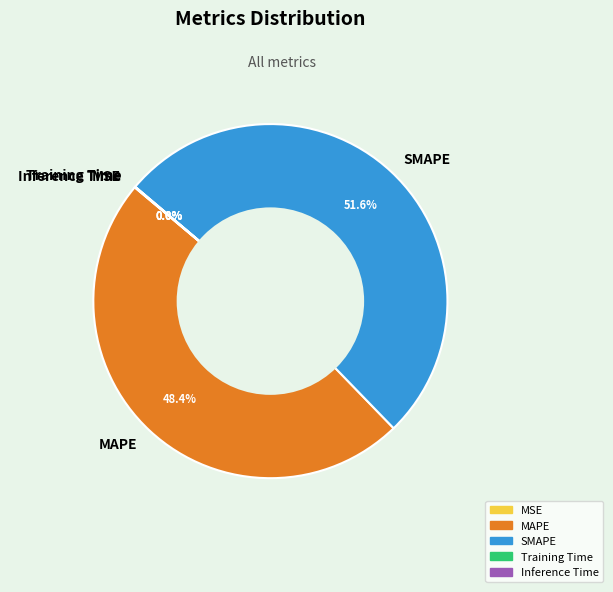

What is the largest slice in the pie chart?

SMAPE